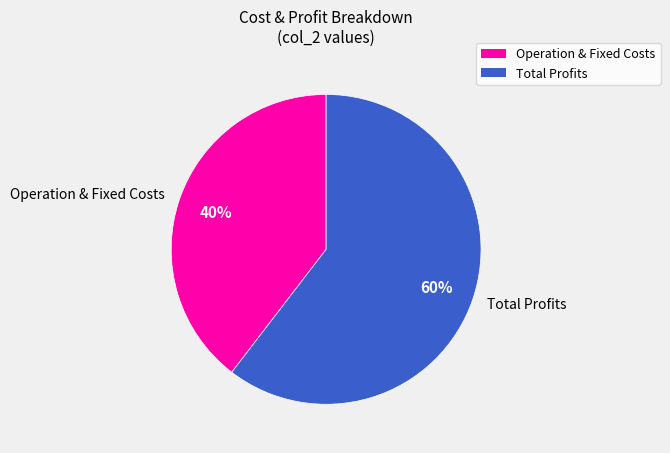

To the nearest percent, what is the combined percentage of Total Profits and Operation & Fixed Costs?

100%